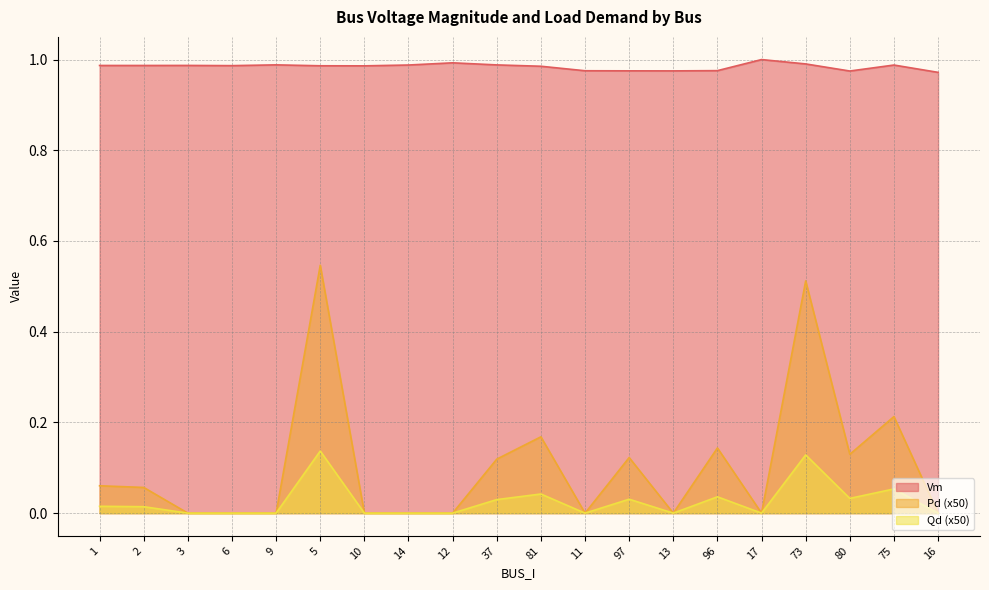

Is it true that Pd equals 0.2 at 3?

False